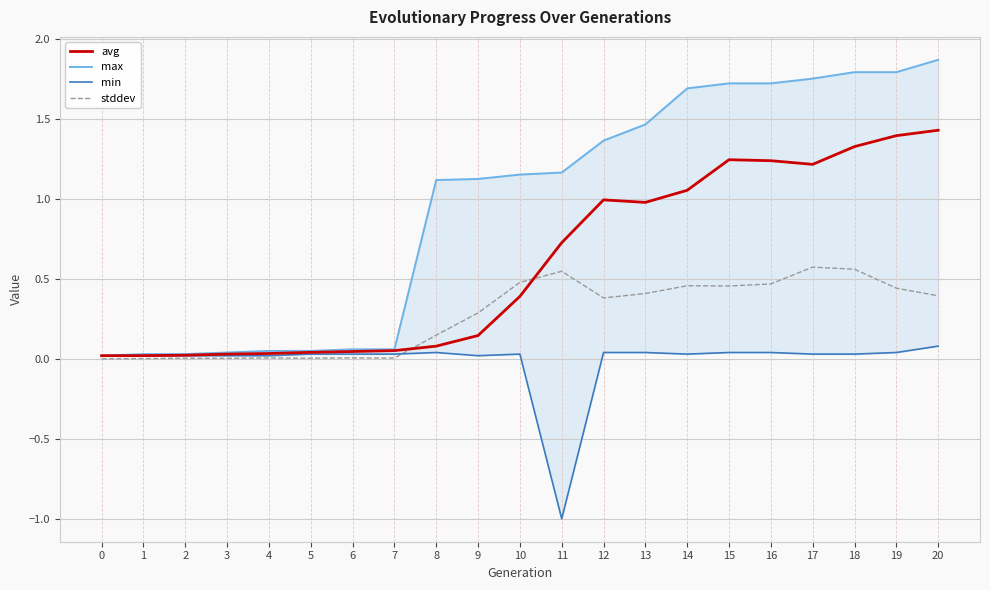

Rank the series at 4 from highest to lowest value.

max, avg, min, stddev